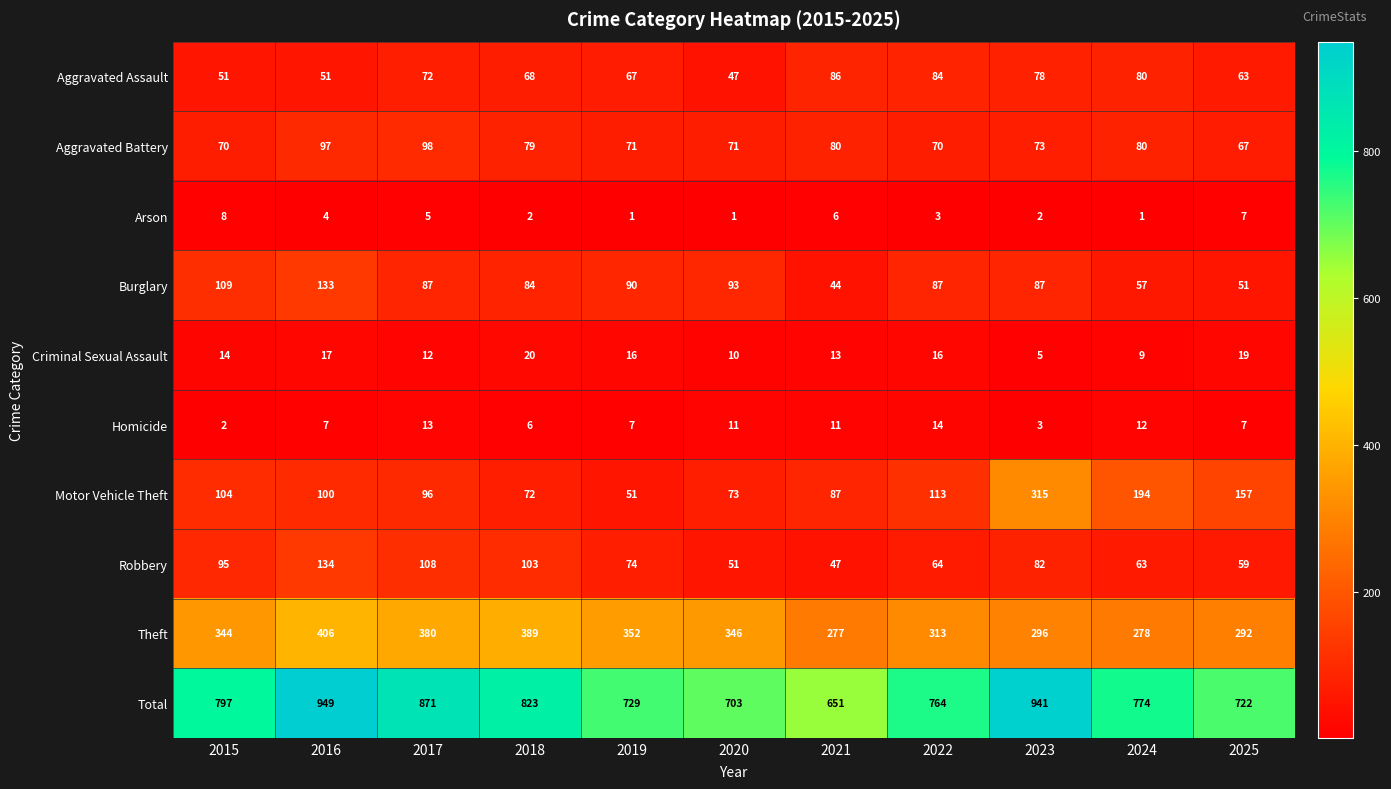

What is the difference between the second highest and minimum values in the Robbery series?

61